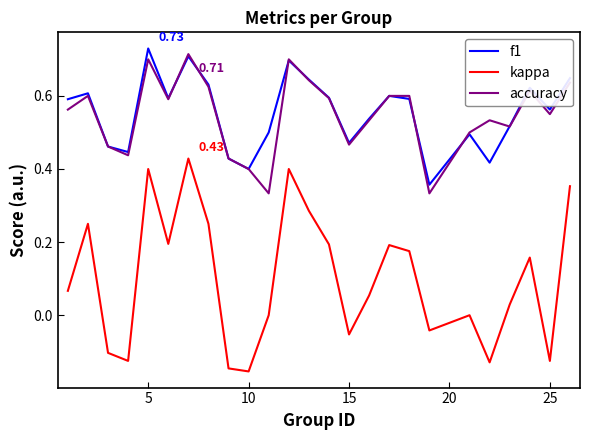

Which series ends up on top after the final intersection of f1 and accuracy?

f1